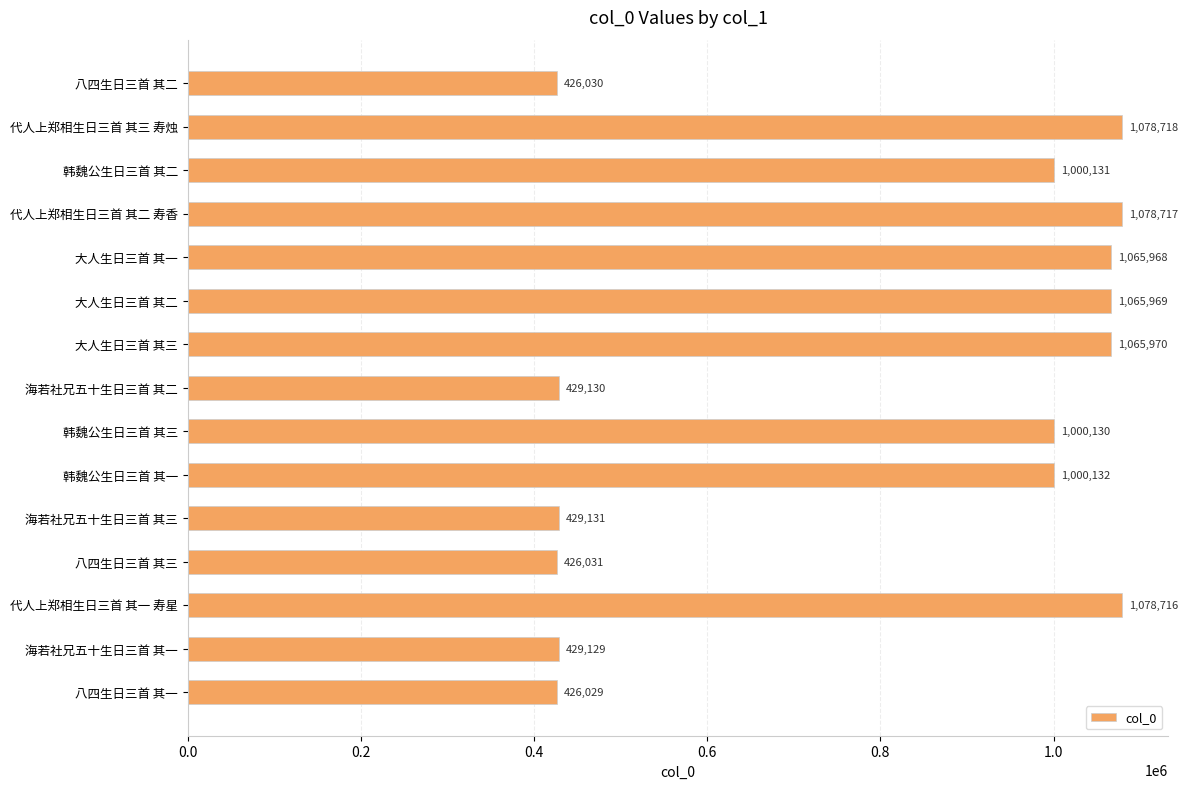

At which label is the value closest to 752373?

韩魏公生日三首 其三